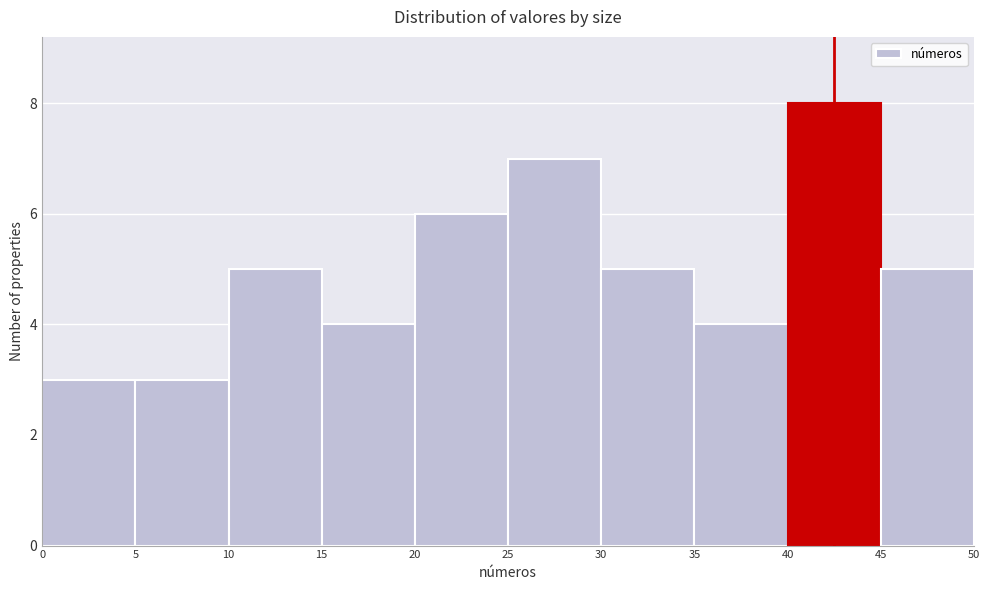

How tall is the bar that spans 40 to 45 on the x-axis? The values are not printed on the chart, so give them approximately, as read against the axis.

8